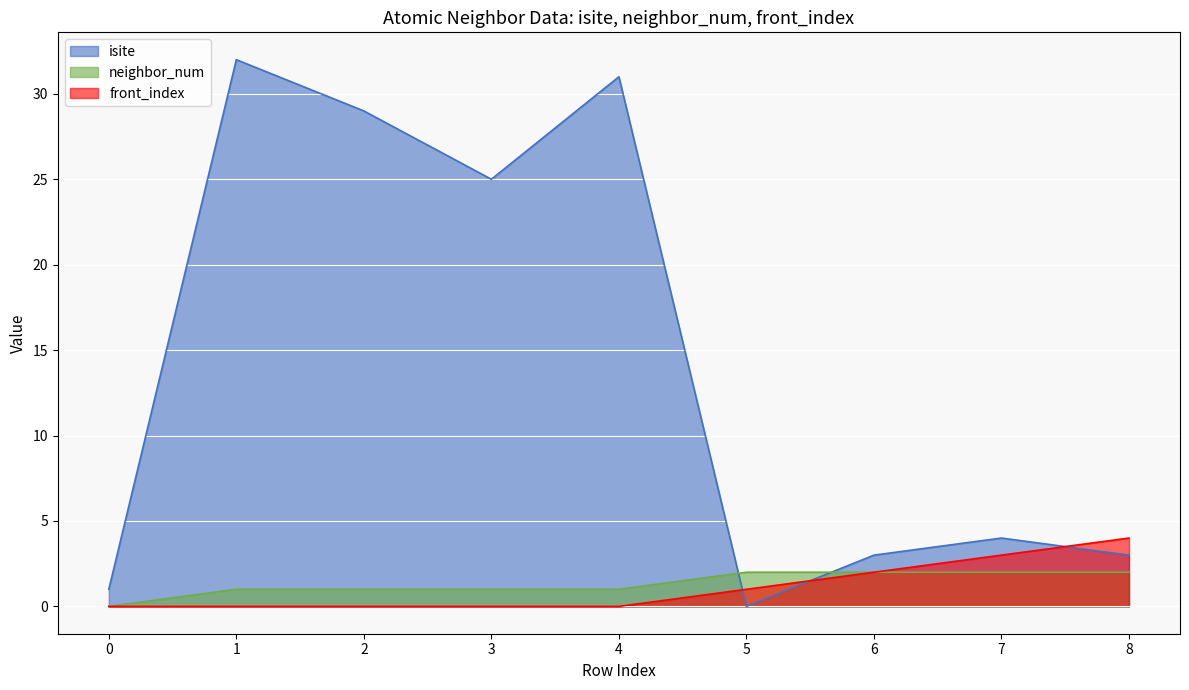

What value does the isite series have at 2, to the nearest 5?

30